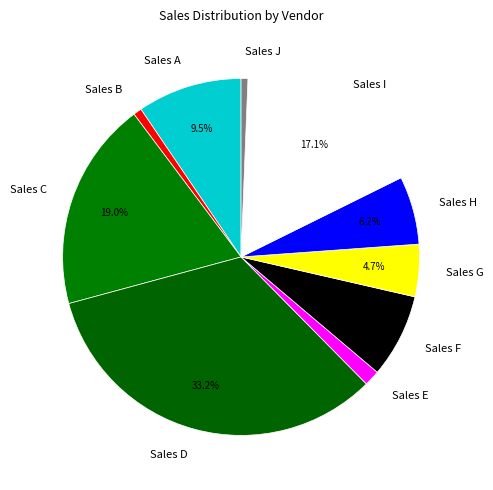

Does Sales D represent more than half of the total?

No